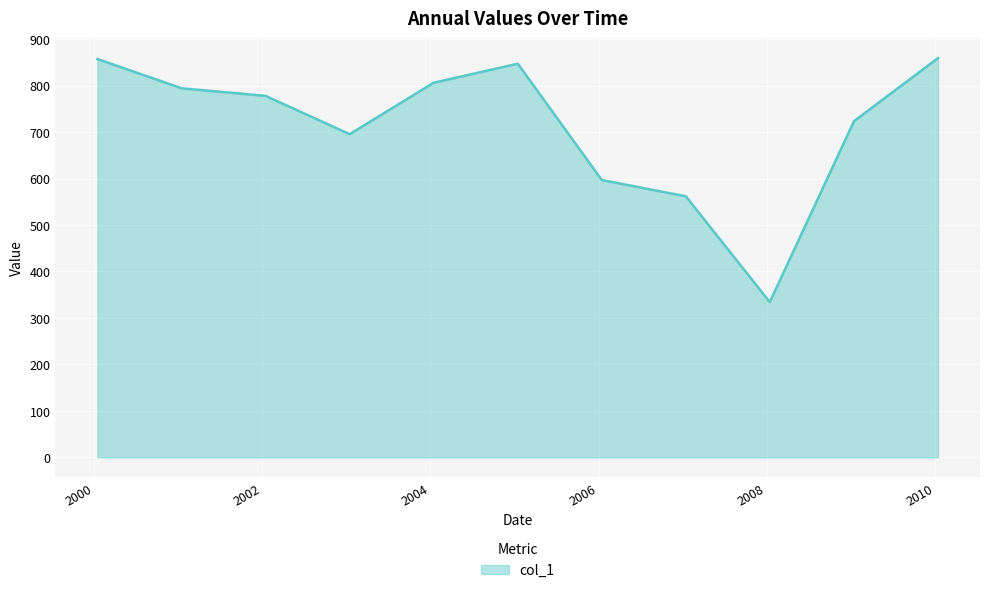

What is the greatest value displayed?

859.1